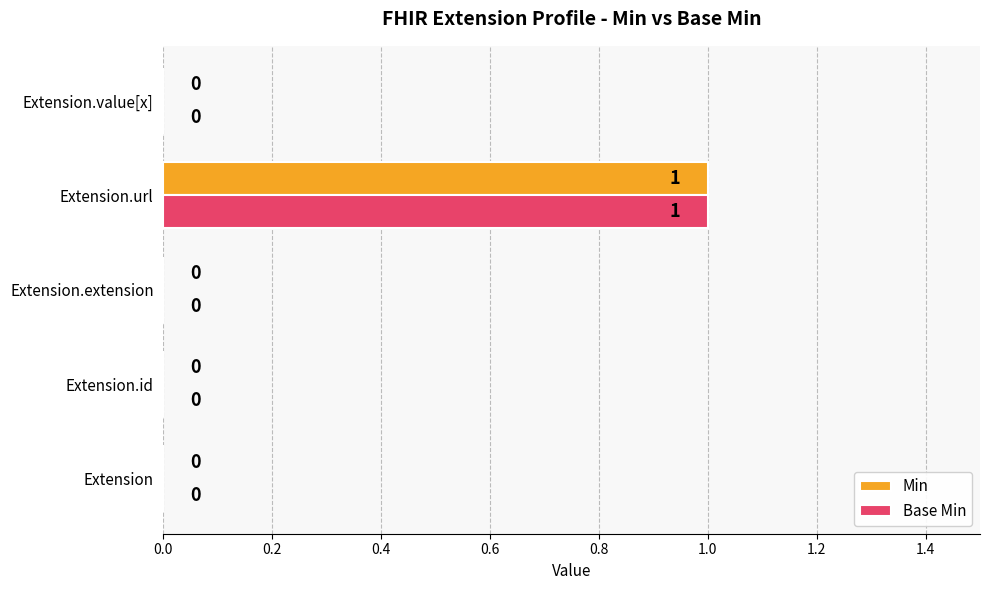

True or false: Min has a value of 0 at Extension.extension.

True